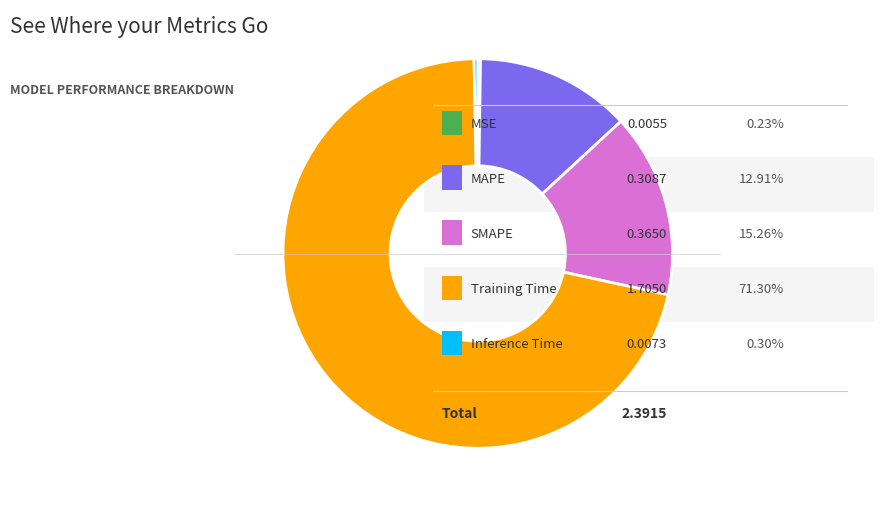

Is there any slice that represents more than half of the pie?

Yes